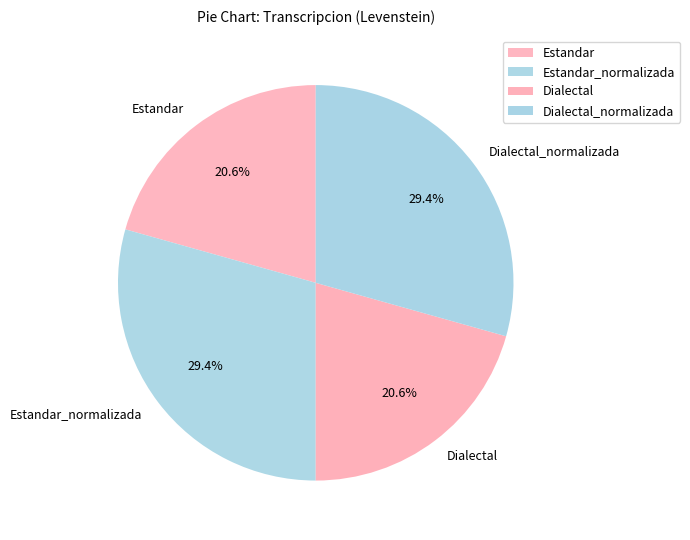

Approximately how many times larger is the value at Estandar compared to Dialectal_normalizada?

0.7